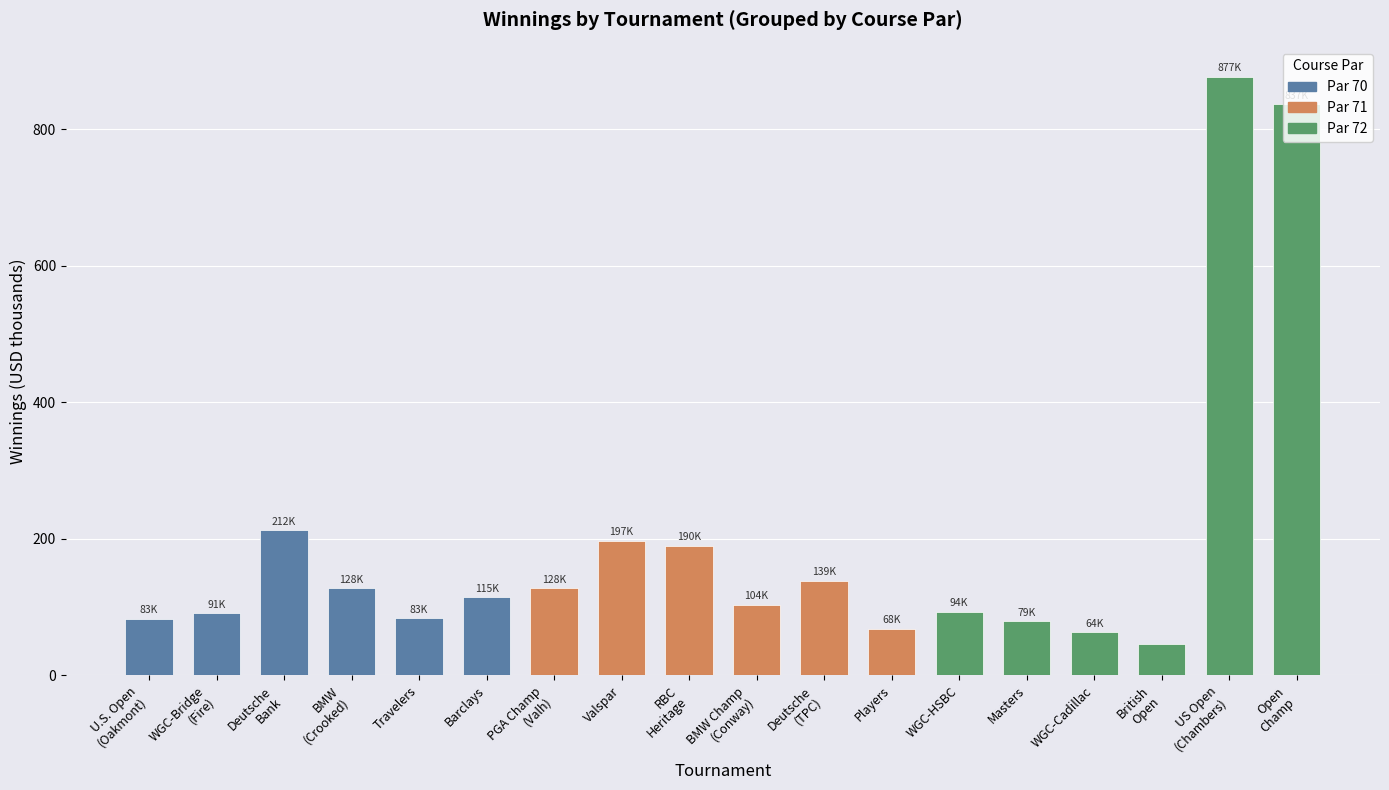

Is it true that the value at Open
Champ is 837.3?

True